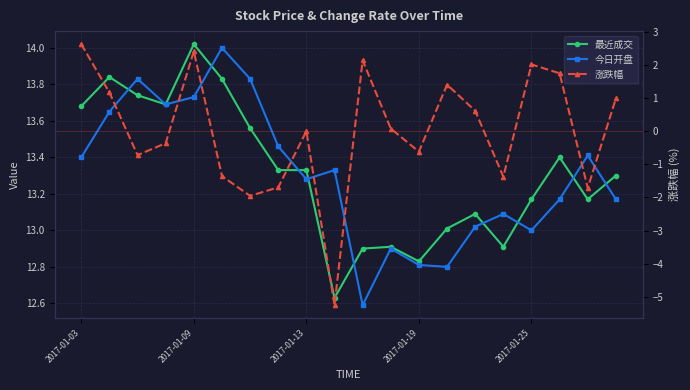

How many interior local valleys does the 最近成交 series have?

5